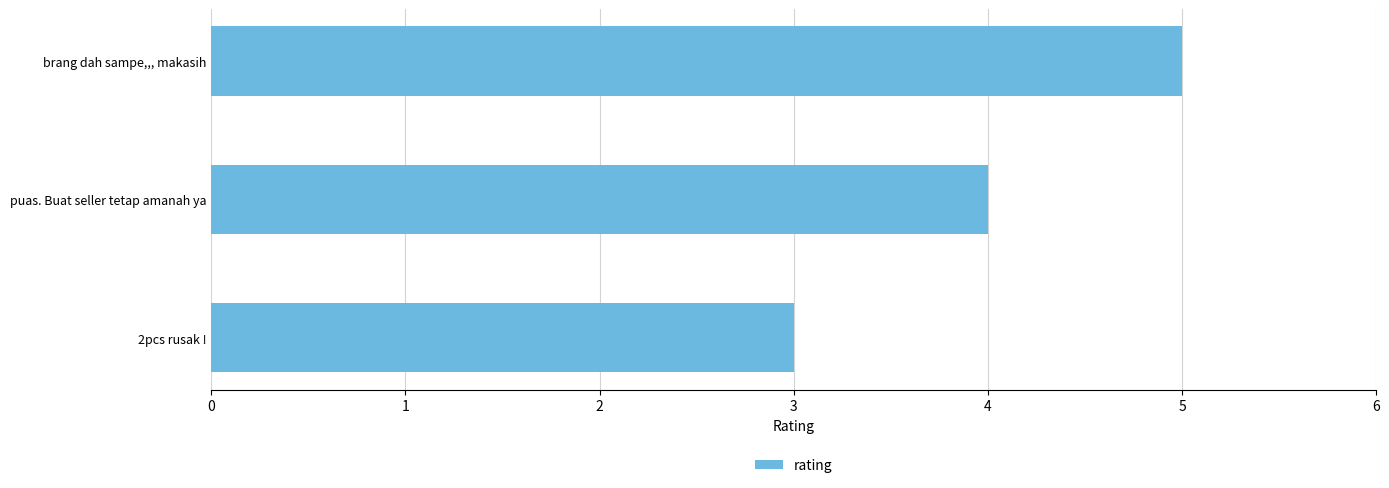

Reading bottom to top, transcribe all the data shown in this chart.

3	4	5